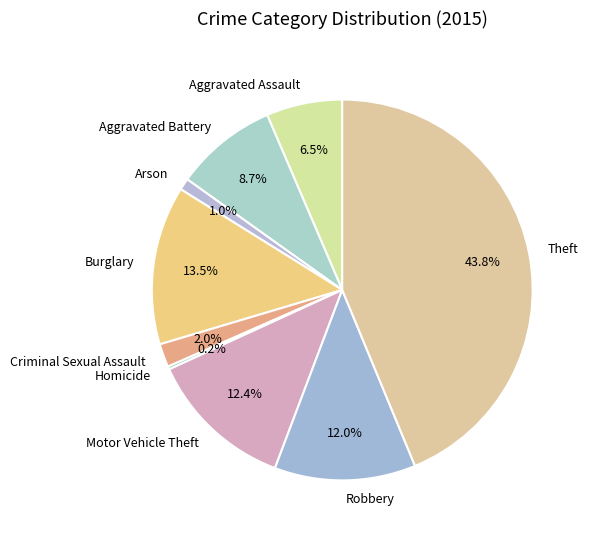

What is the ratio of the value at Burglary to the value at Theft?

0.3